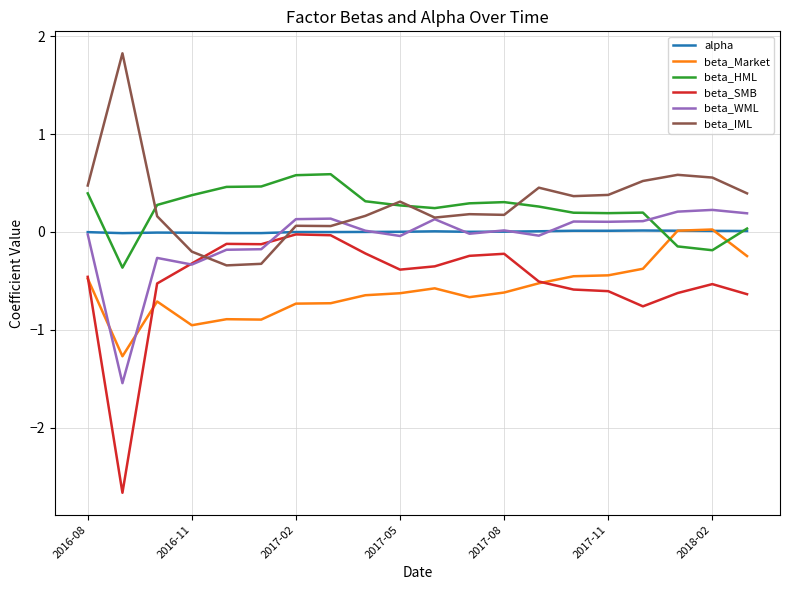

What is the minimum value for beta_Market?

-1.3